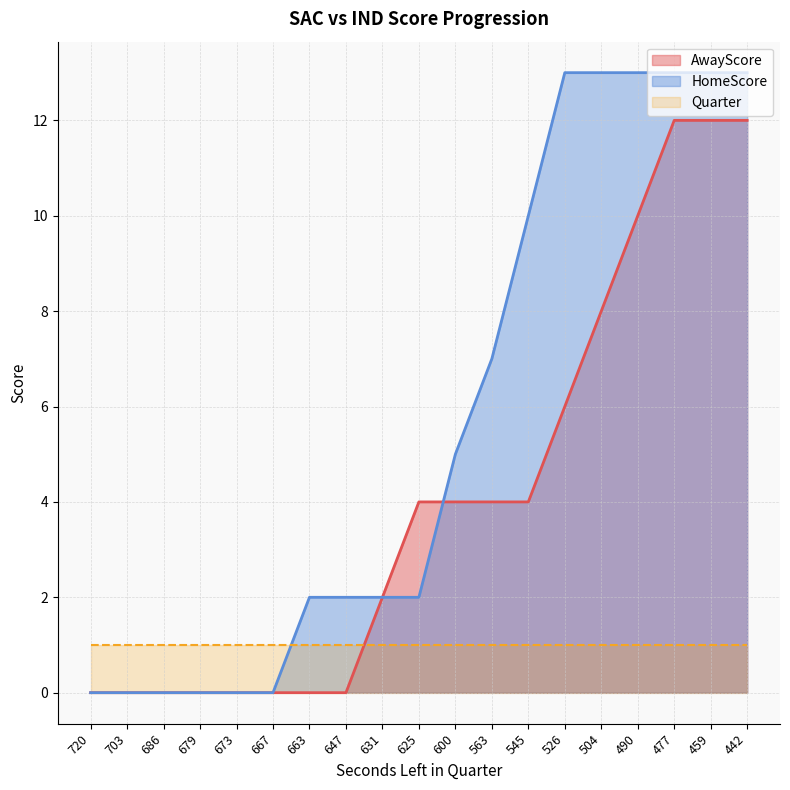

The value of AwayScore at 504 is 5. True or false?

False